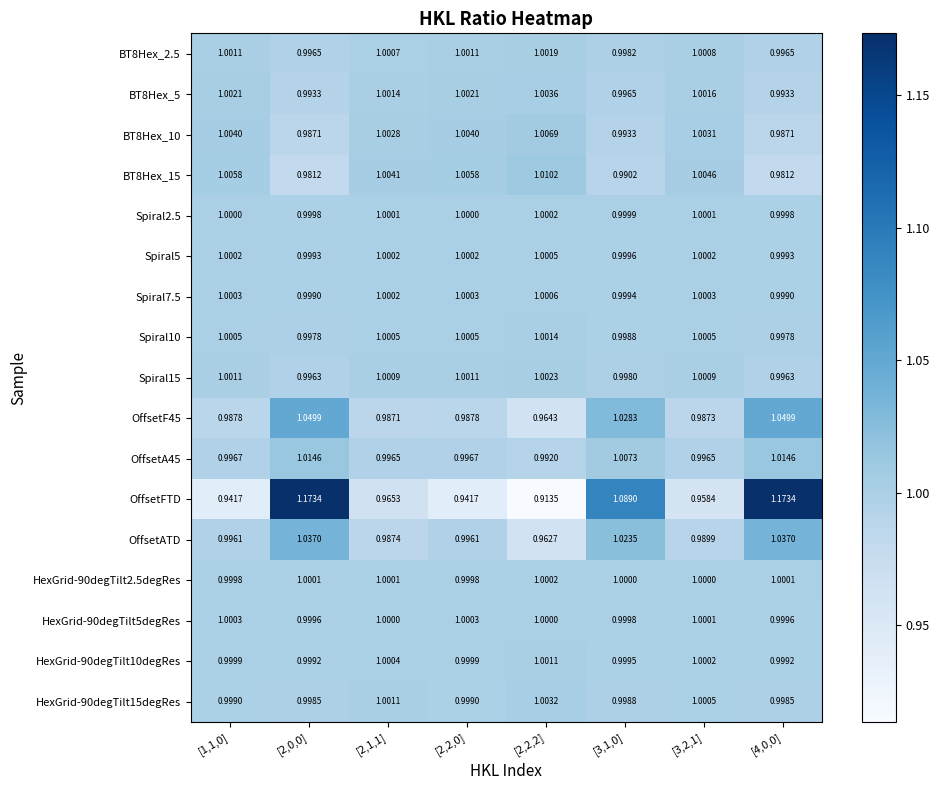

Which series changed the most between [2,1,1] and [3,2,1]?

OffsetFTD